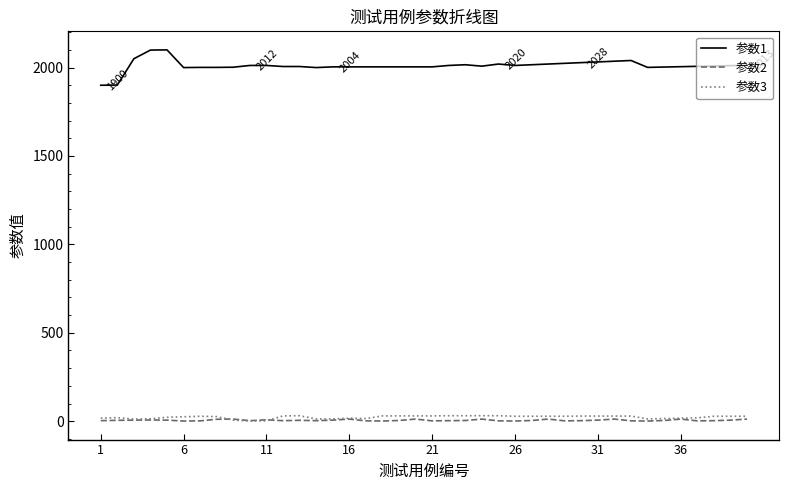

Which series has the largest total across all categories?

参数1